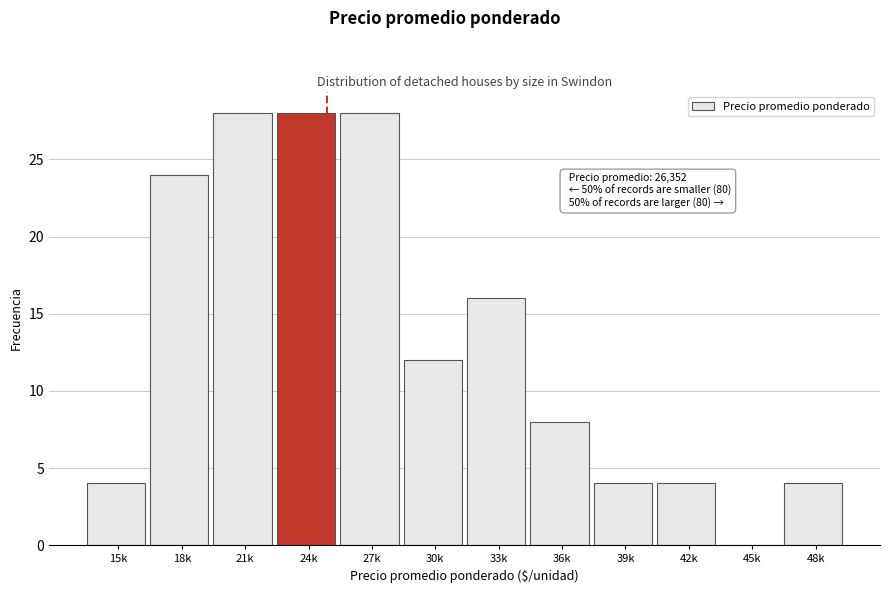

Reading left to right, transcribe all the data shown in this chart.

15k=4	18k=24	21k=28	24k=28	27k=28	30k=12	33k=16	36k=8	39k=4	42k=4	45k=0	48k=4